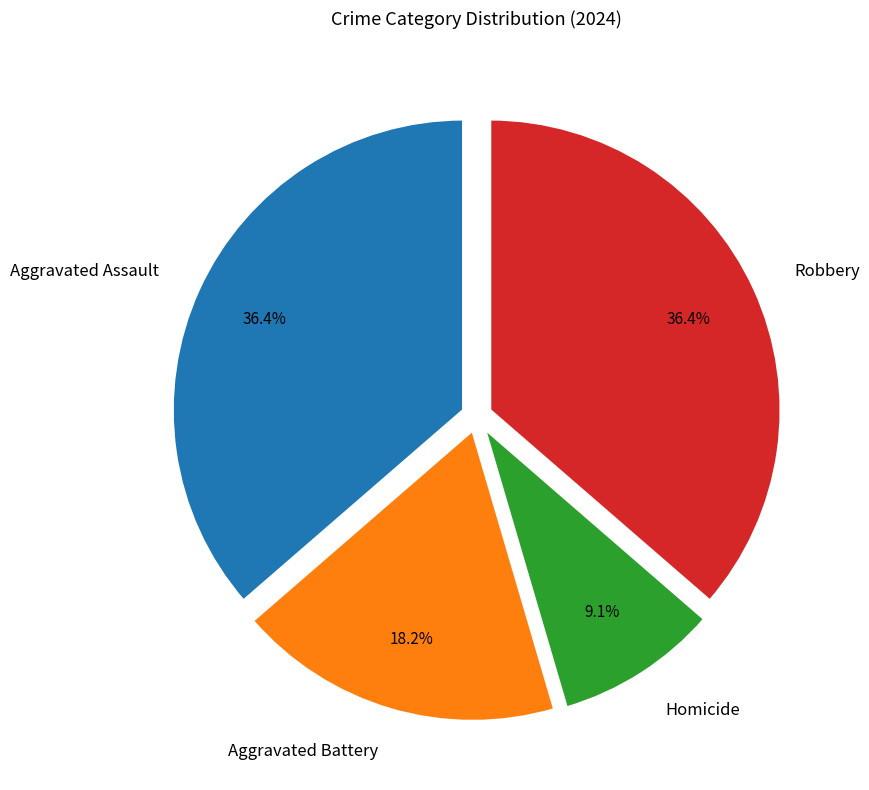

What percentage is the Aggravated Assault slice, to the nearest percent?

36%